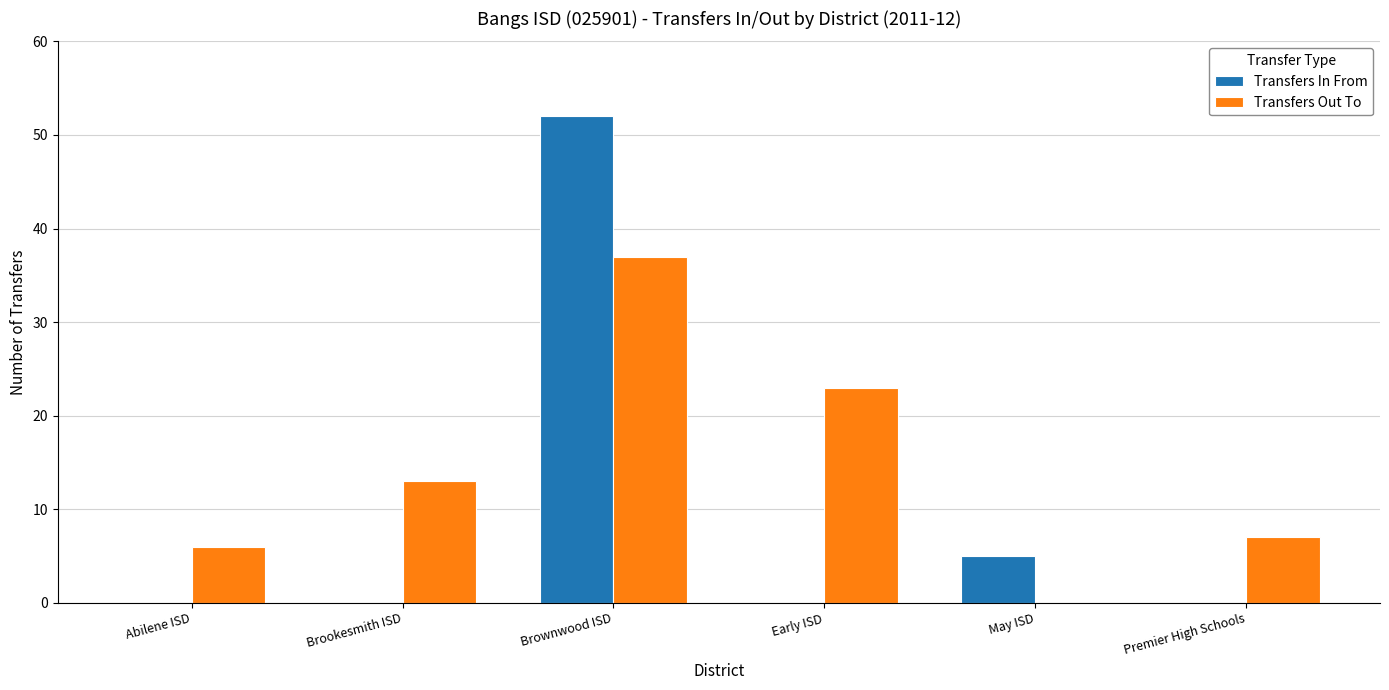

Between Abilene ISD and Brownwood ISD, which series saw the biggest shift?

Transfers In From